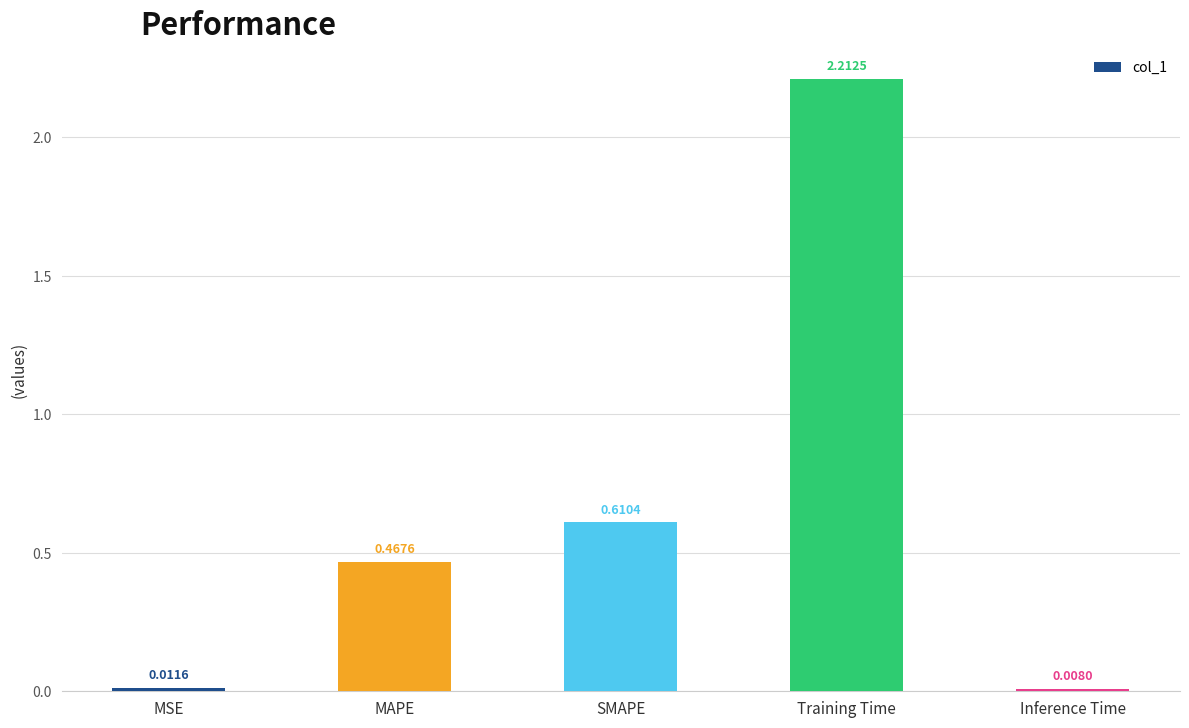

Between SMAPE and Training Time, which is larger?

Training Time